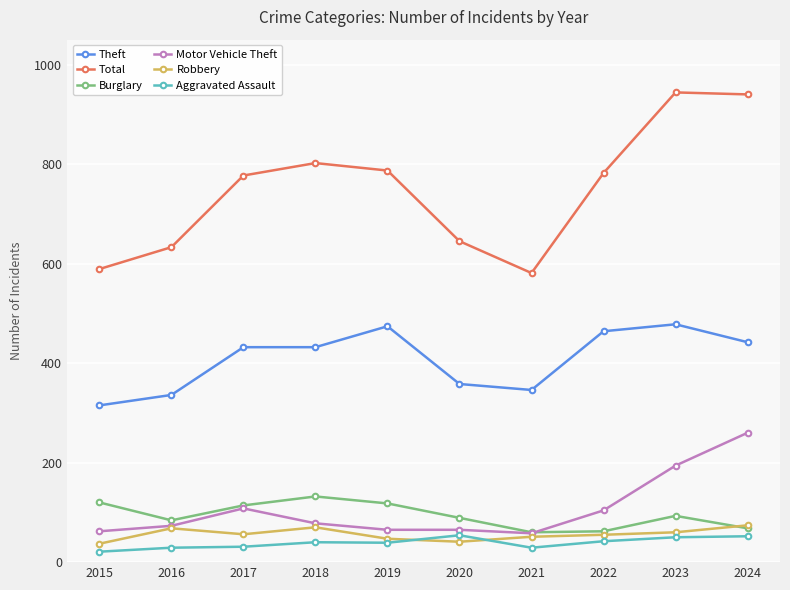

Rank the series by their maximum value, from highest to lowest.

Total, Theft, Motor Vehicle Theft, Burglary, Robbery, Aggravated Assault